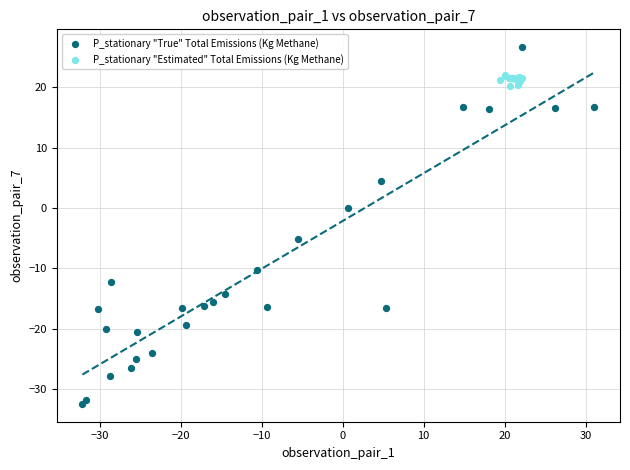

Which series reaches the minimum Y coordinate?

P_stationary "True" Total Emissions (Kg Methane)